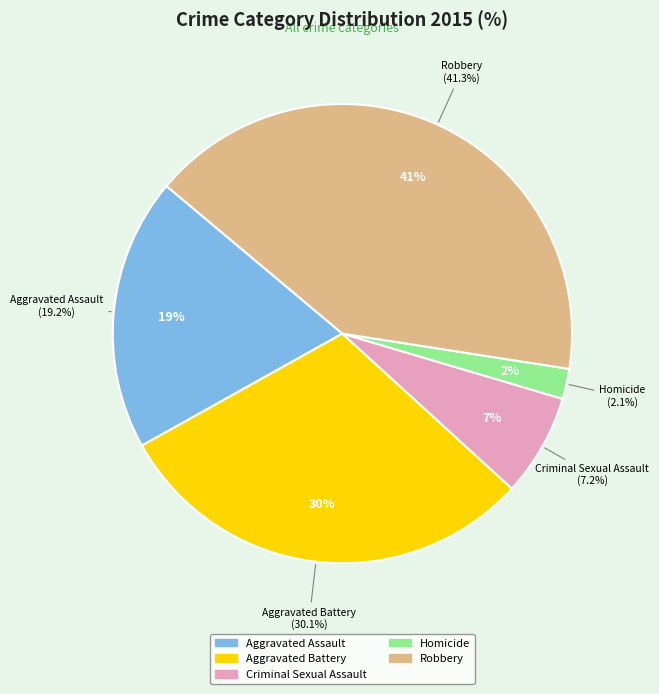

Approximately how many times larger is the value at Criminal Sexual Assault compared to Aggravated Assault?

0.4